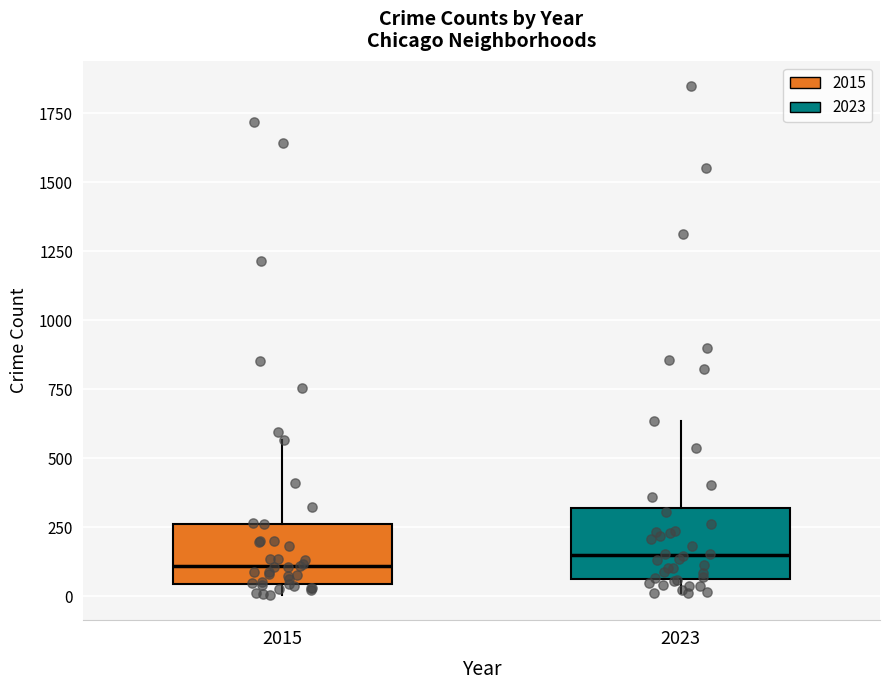

Reading left to right, read every box against the y-axis: the position of its median line, the range the box covers, and the ends of its whiskers. The values are not printed on the chart, so give them approximately, as read against the axis.

2015: median 100, box 50 to 250, whiskers 0 to 550
2023: median 150, box 50 to 300, whiskers 0 to 650